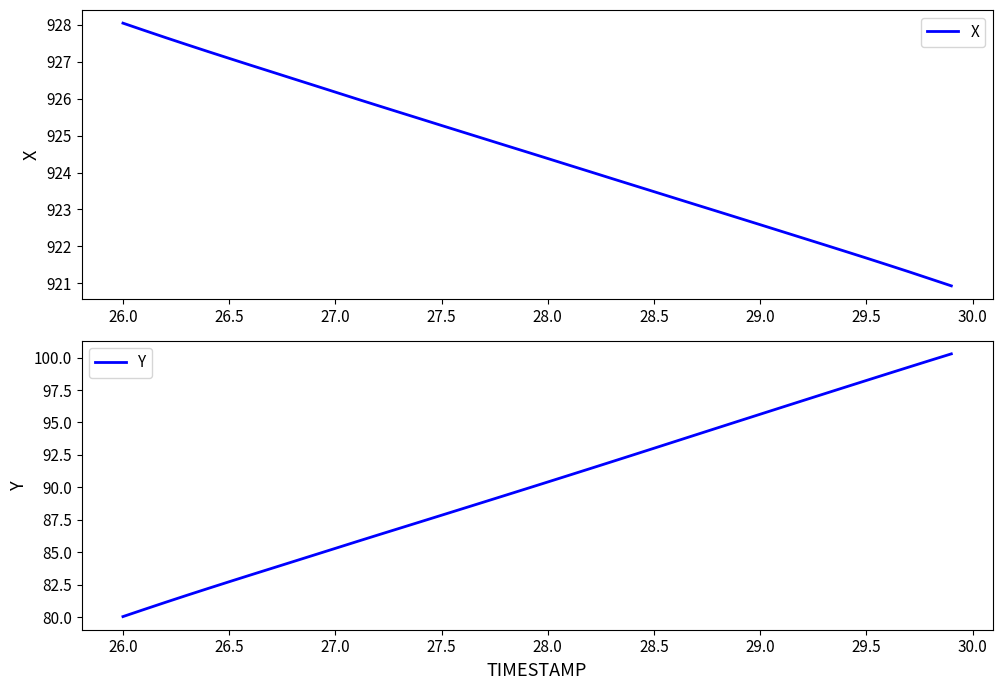

At which label does X reach its peak?

26.0